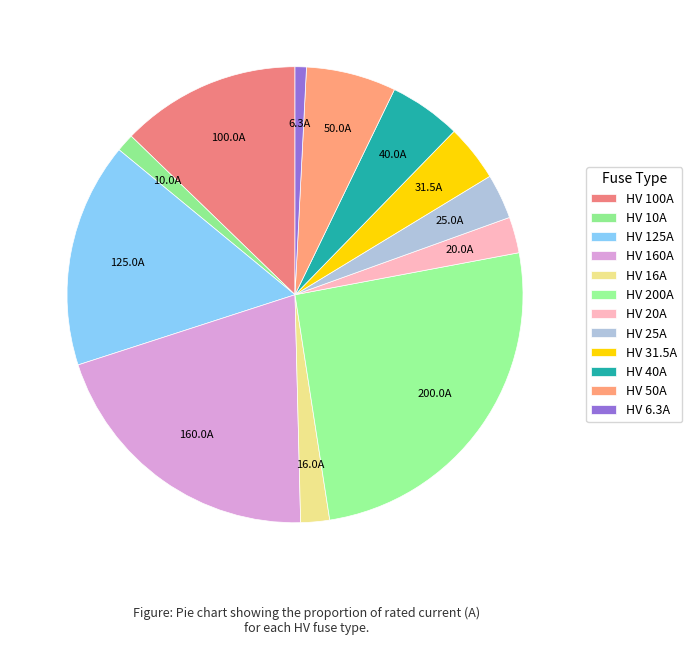

How many segments does this pie chart have?

12